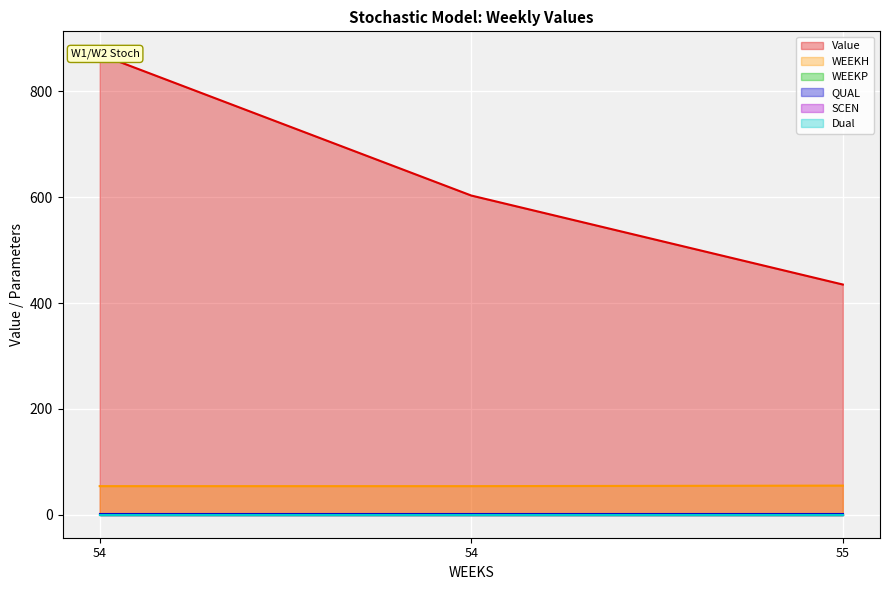

Which series has the widest spread of values?

Value